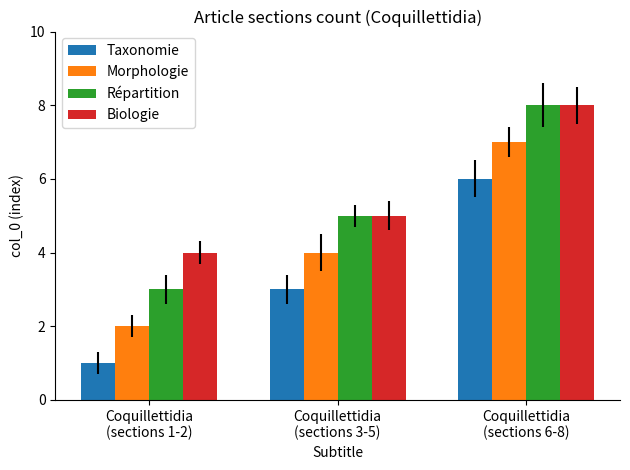

Reading left to right, transcribe all the data shown in this chart.

Taxonomie: 1	3	6
Morphologie: 2	4	7
Répartition: 3	5	8
Biologie: 4	5	8